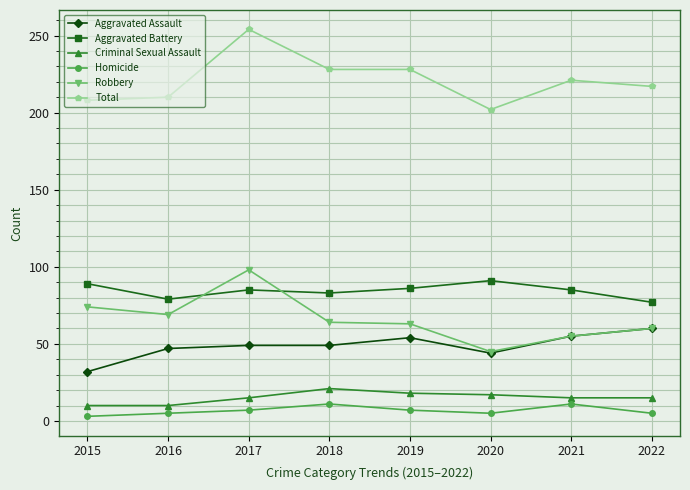

What is the difference between the maximum and second lowest values in the Aggravated Battery series?

12